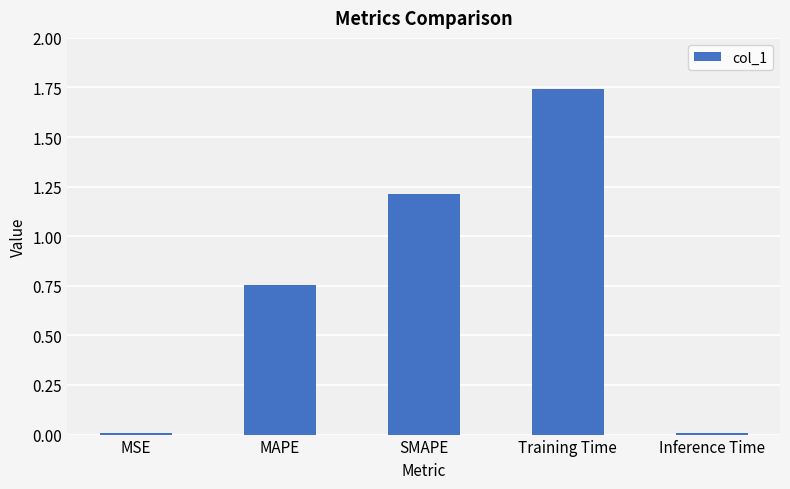

What is the average value?

0.7